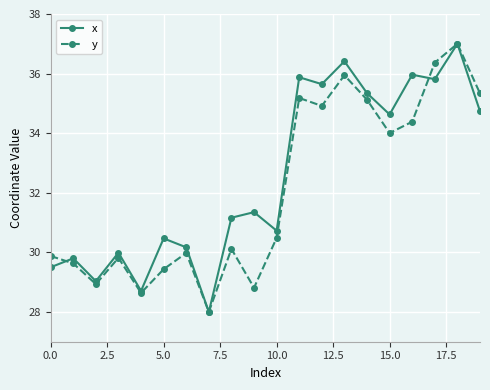

What is the value of the y point at the 16th from the left?

34.0